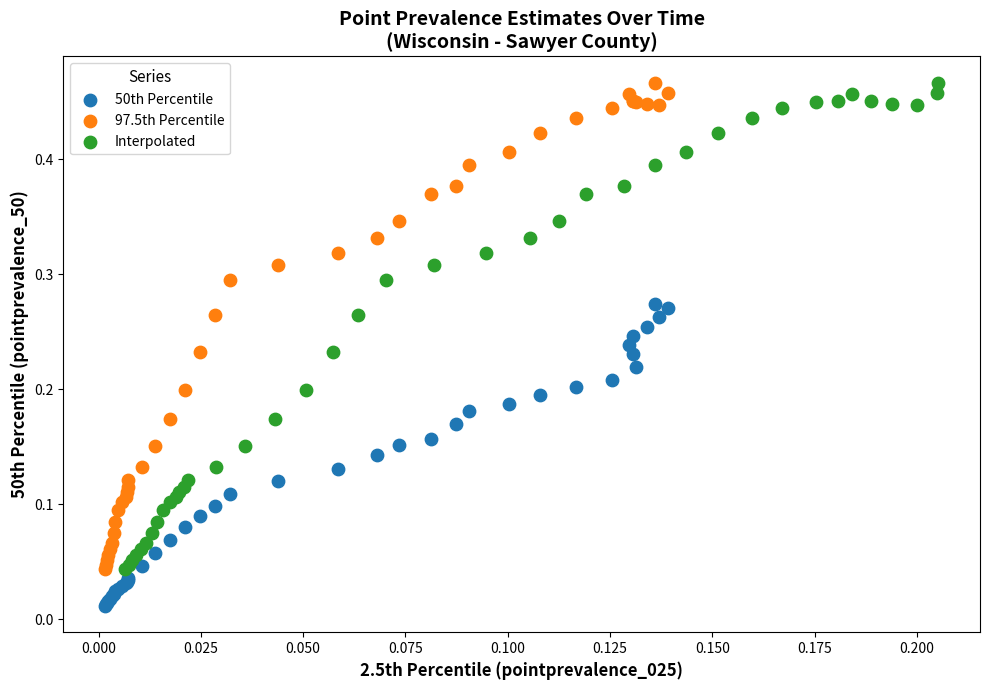

Which series contains the lowest Y value?

50th Percentile